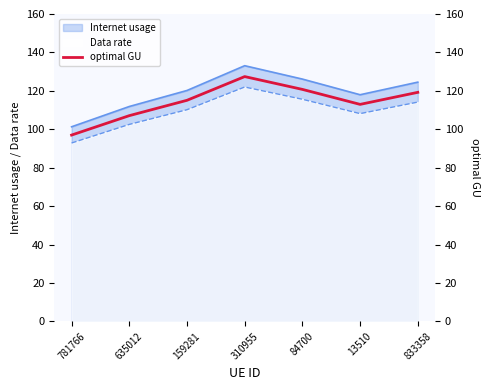

Count the number of values greater than 115.

4